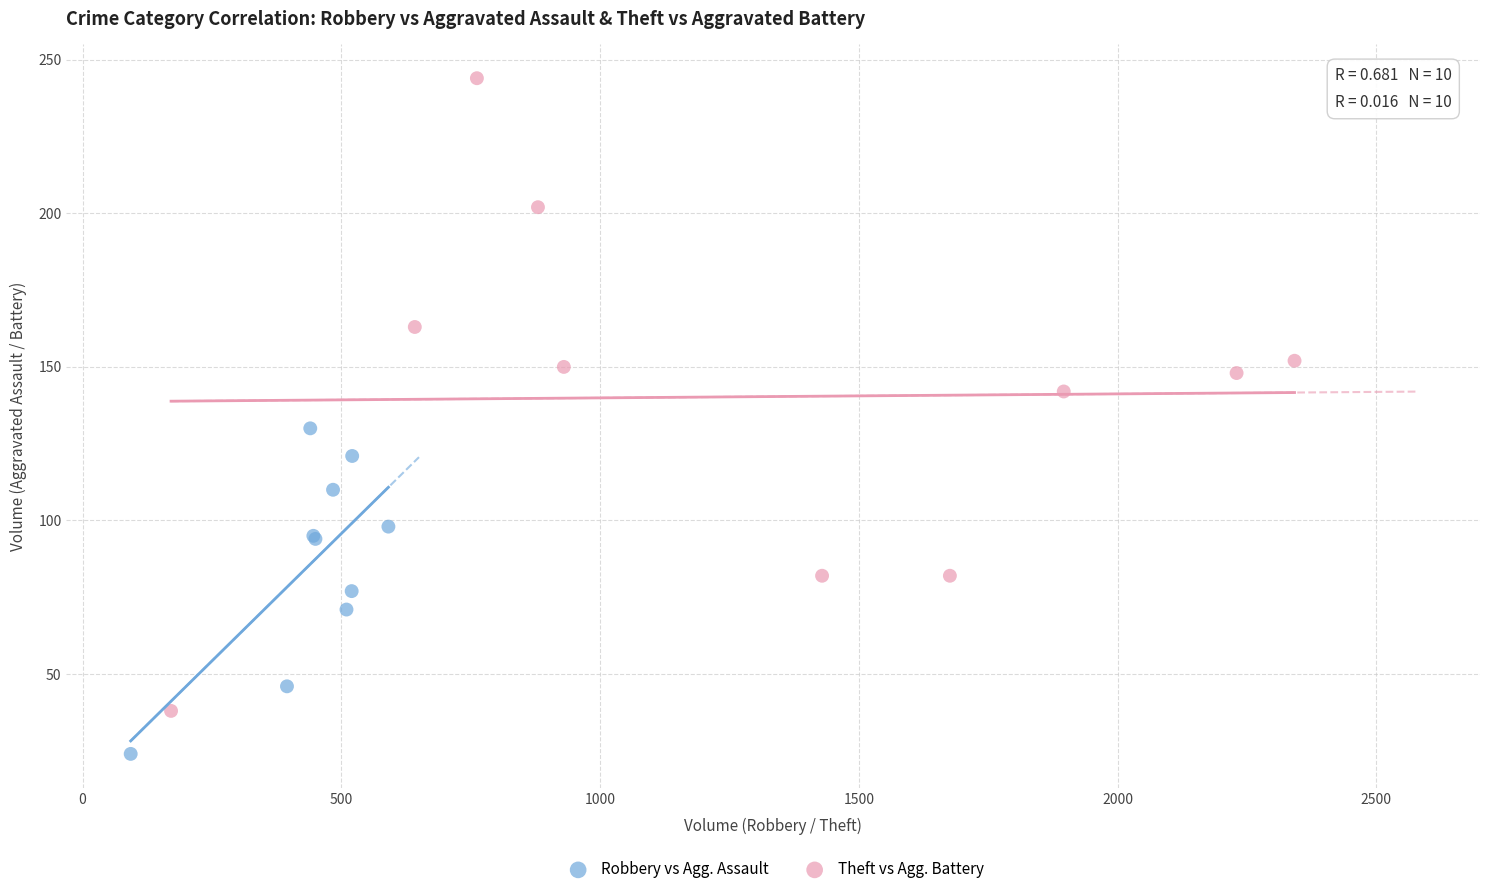

Which series has the largest Y range (max minus min)?

Theft vs Agg. Battery